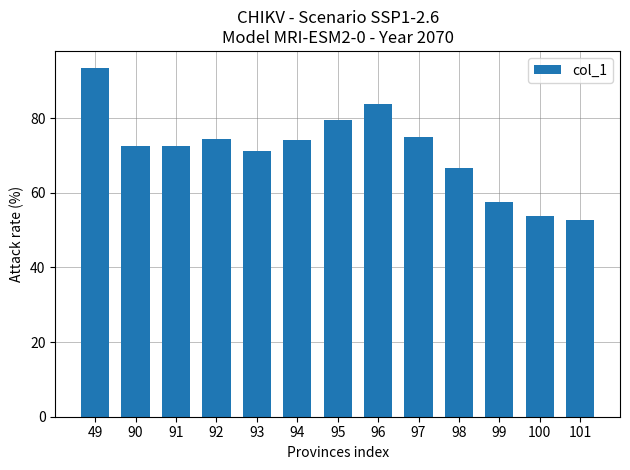

What is the change in value from 94 to 100?

-20.3